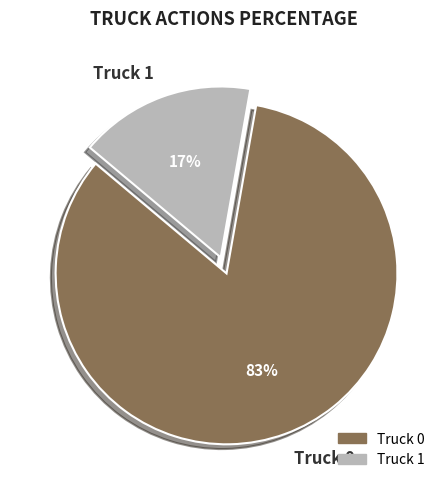

Which slice represents more than half of the pie?

Truck 0